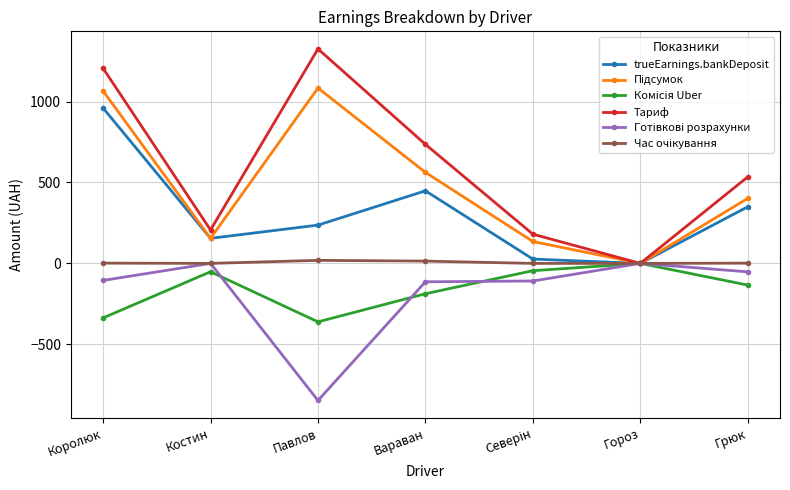

Which series changed the most between Гороз and Грюк?

Тариф